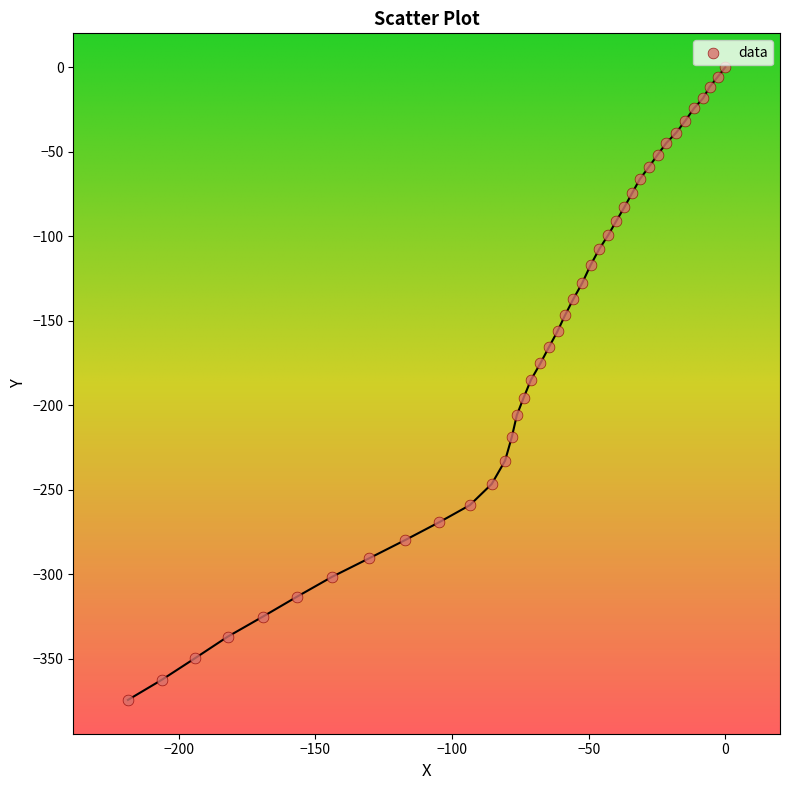

What is the range of Y values (max minus min)?

374.3